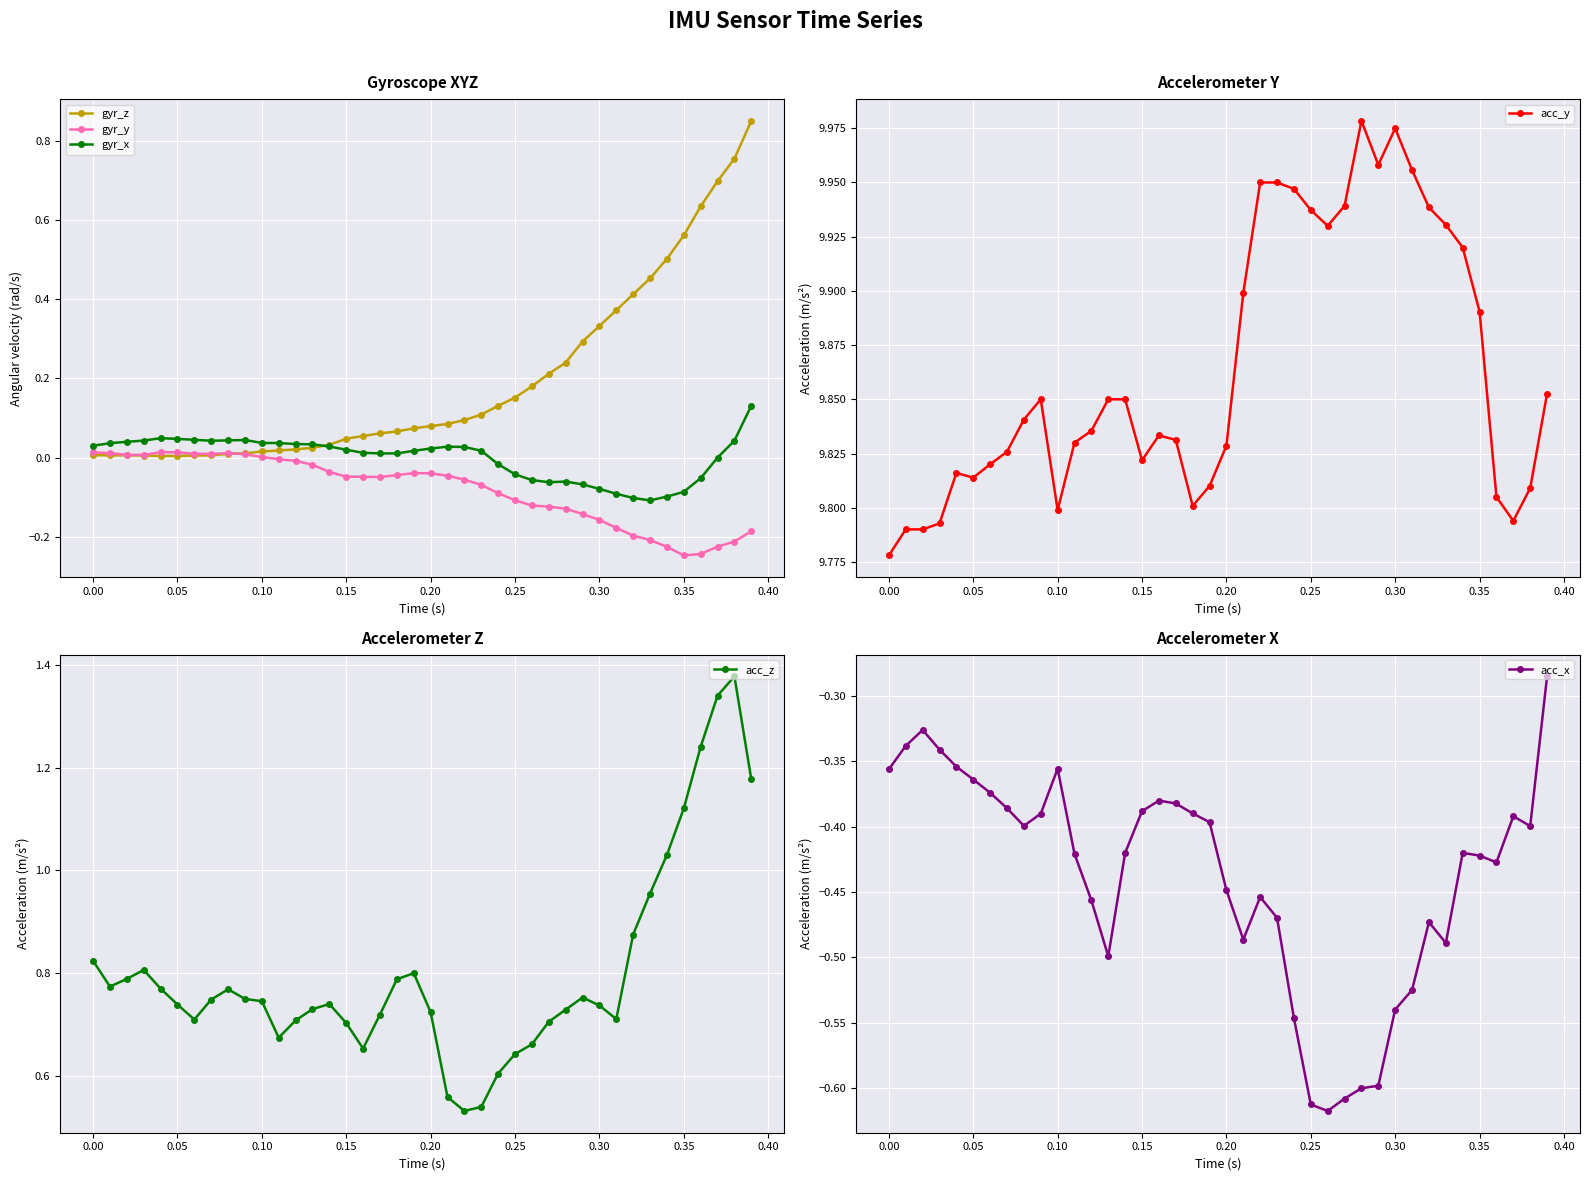

The value of acc_y at 0.10 is 9.8. True or false?

True